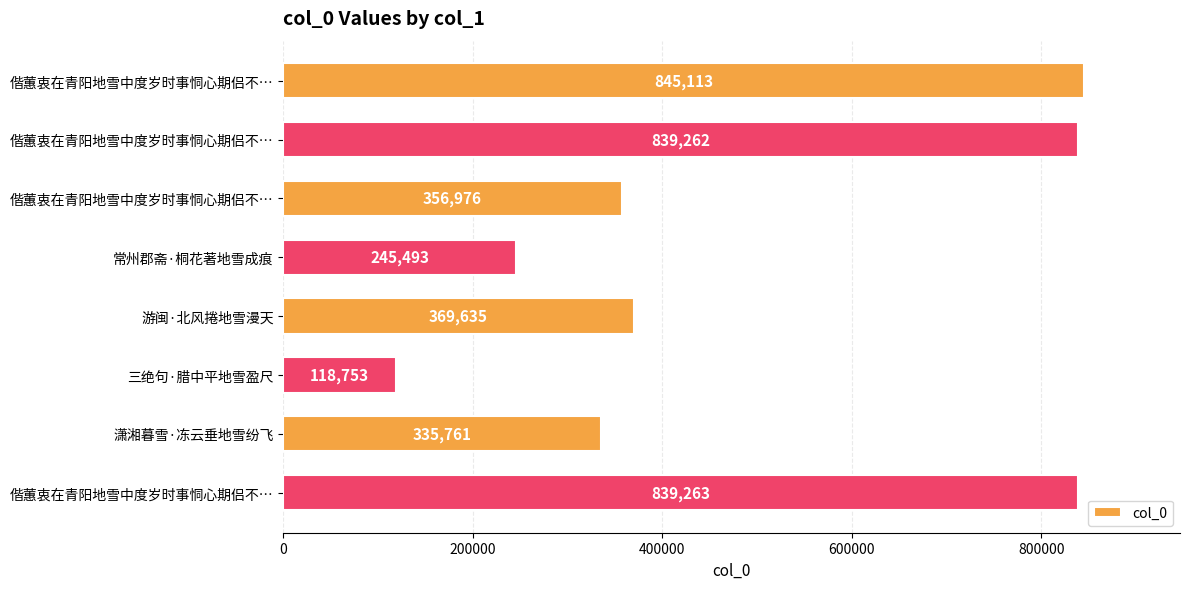

At which category does the chart reach its minimum across all series?

三绝句·腊中平地雪盈尺